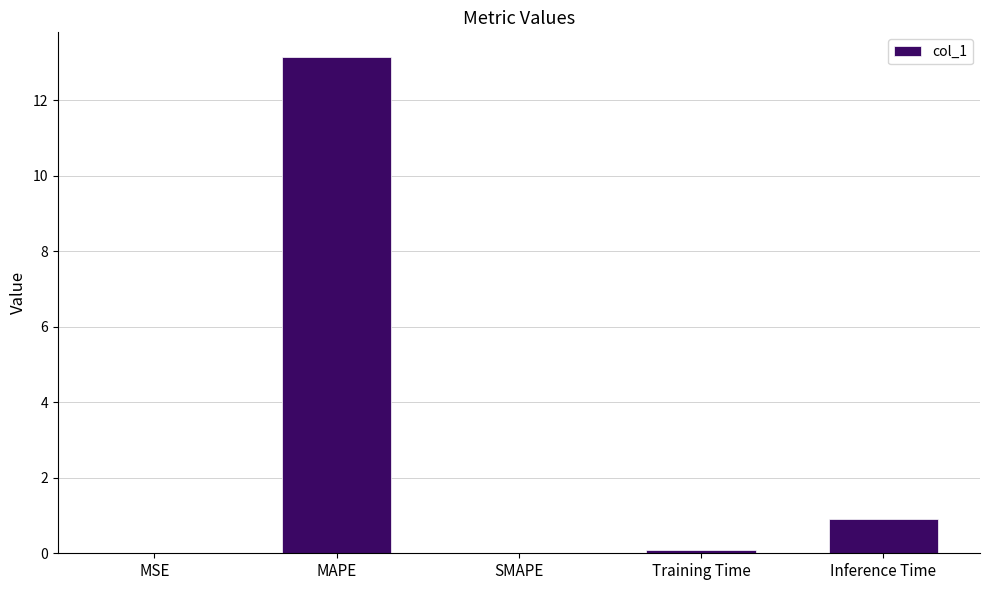

Where is the data nearest to the value 6?

Inference Time